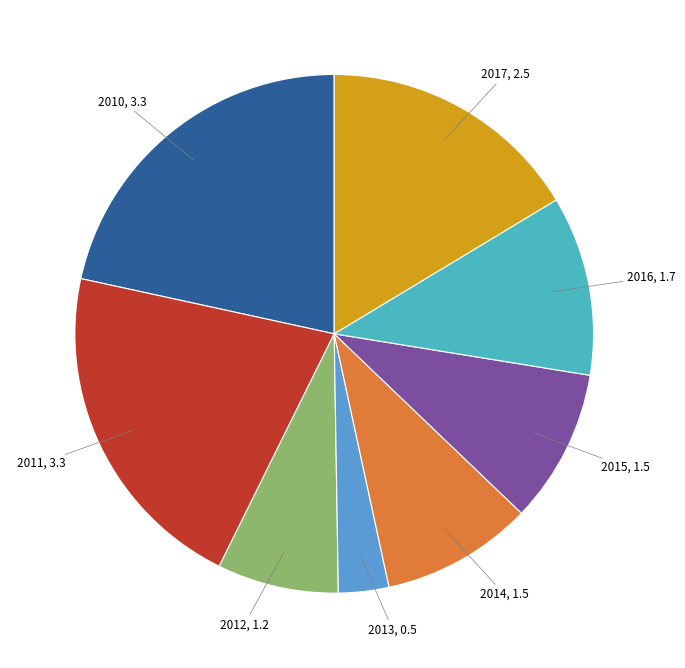

Is the sum of 2011 and 2016 greater than half?

No